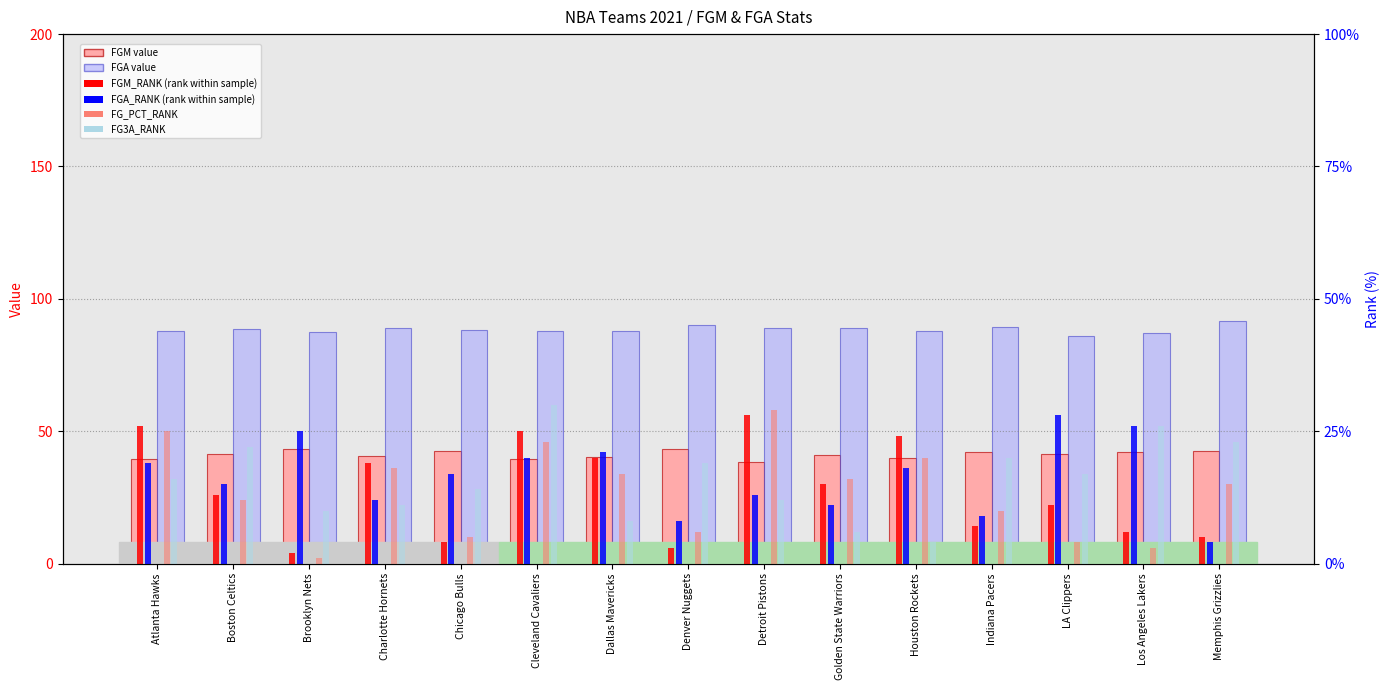

What is the label of the 4th bar from the right?

Indiana Pacers